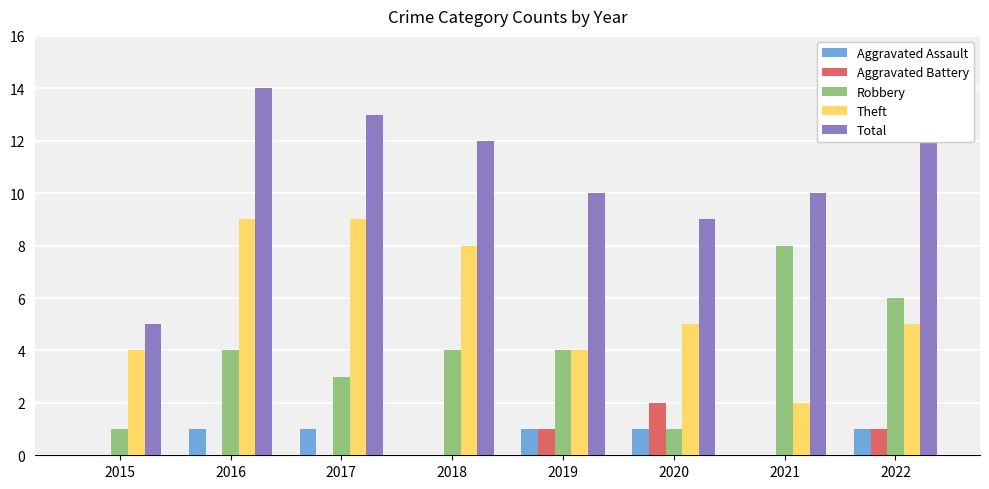

The value of Aggravated Battery at 2019 is 1. True or false?

True